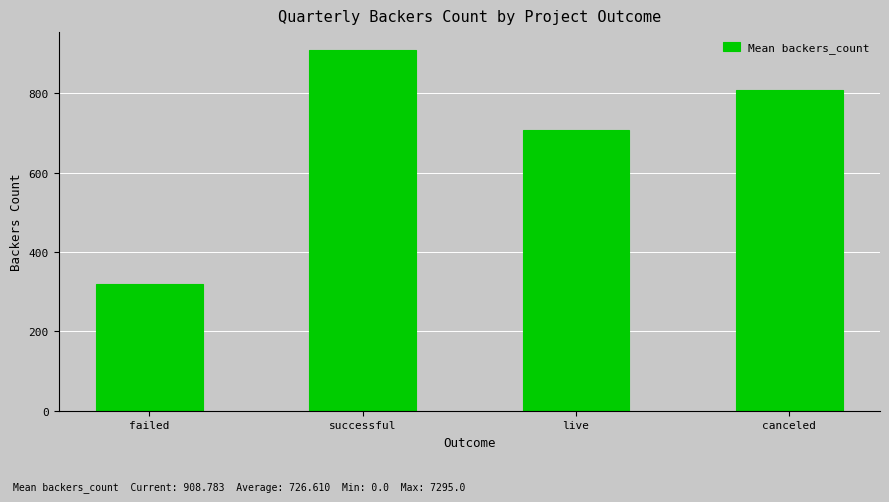

What is the difference between the values at canceled and failed?

488.7